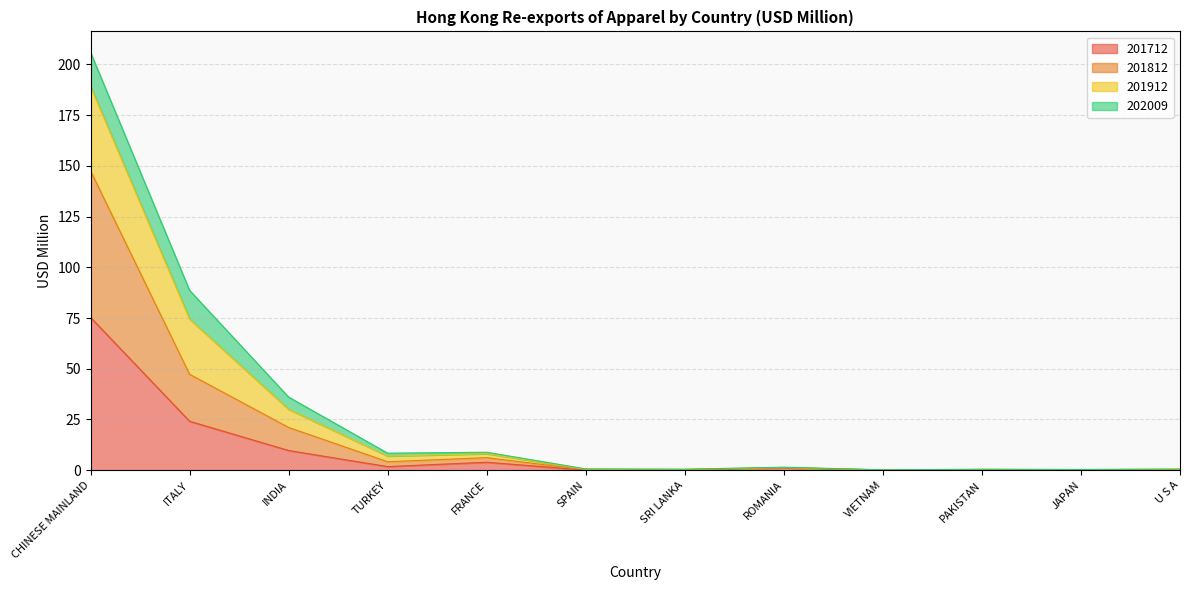

Which category has the lowest value across all series?

SPAIN